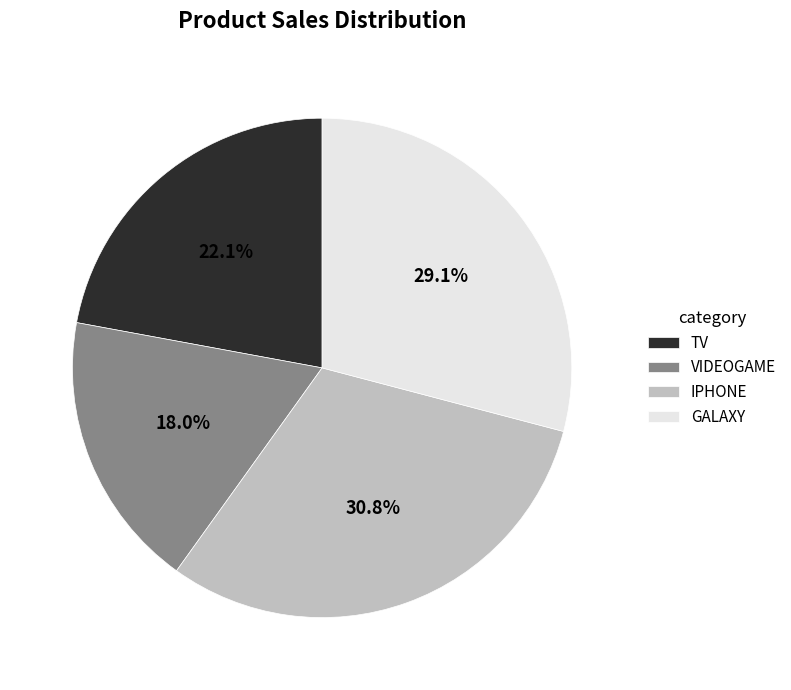

What portion of the pie excludes VIDEOGAME?

82.0%